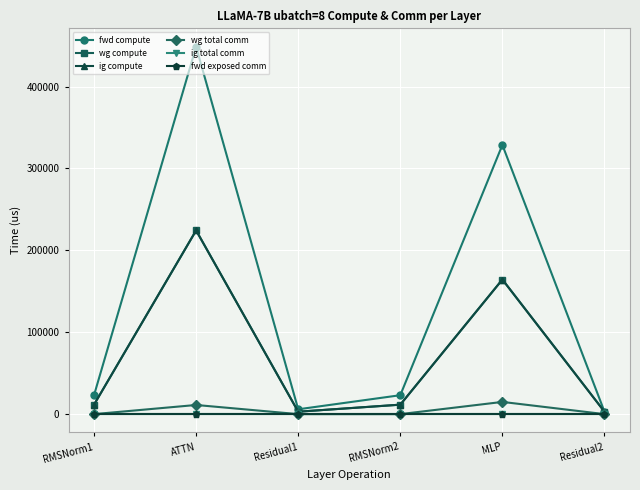

Where is ig compute nearest to the value 113641?

MLP